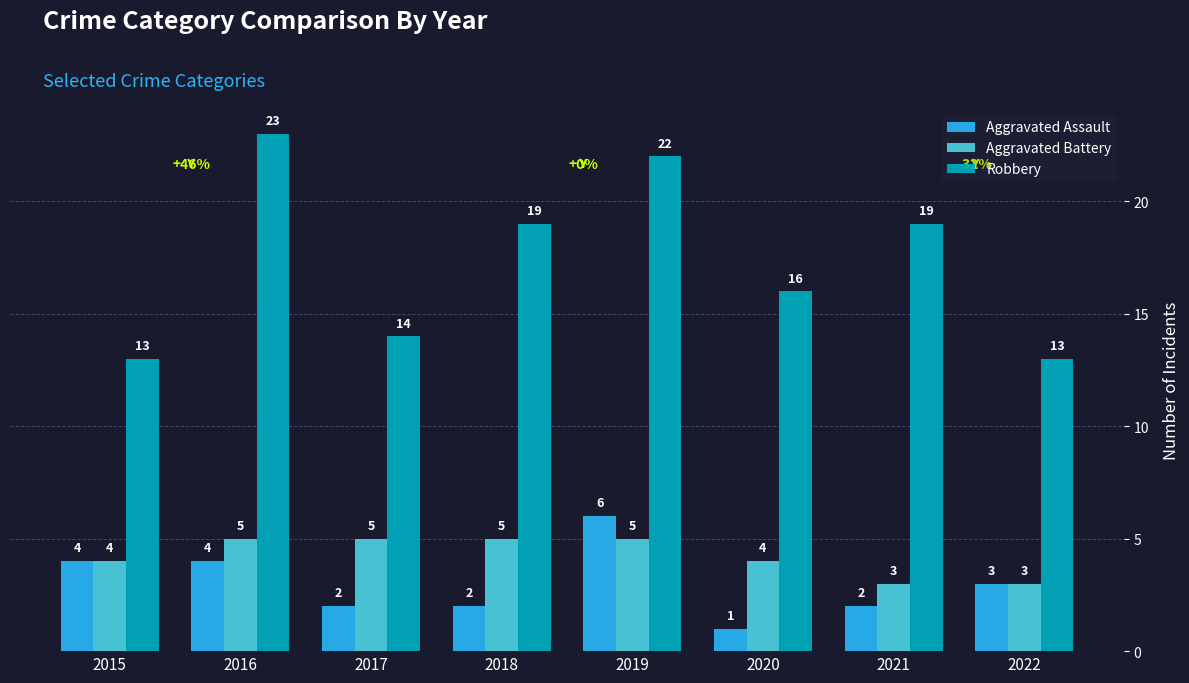

Does the chart contain stacked bars?

No